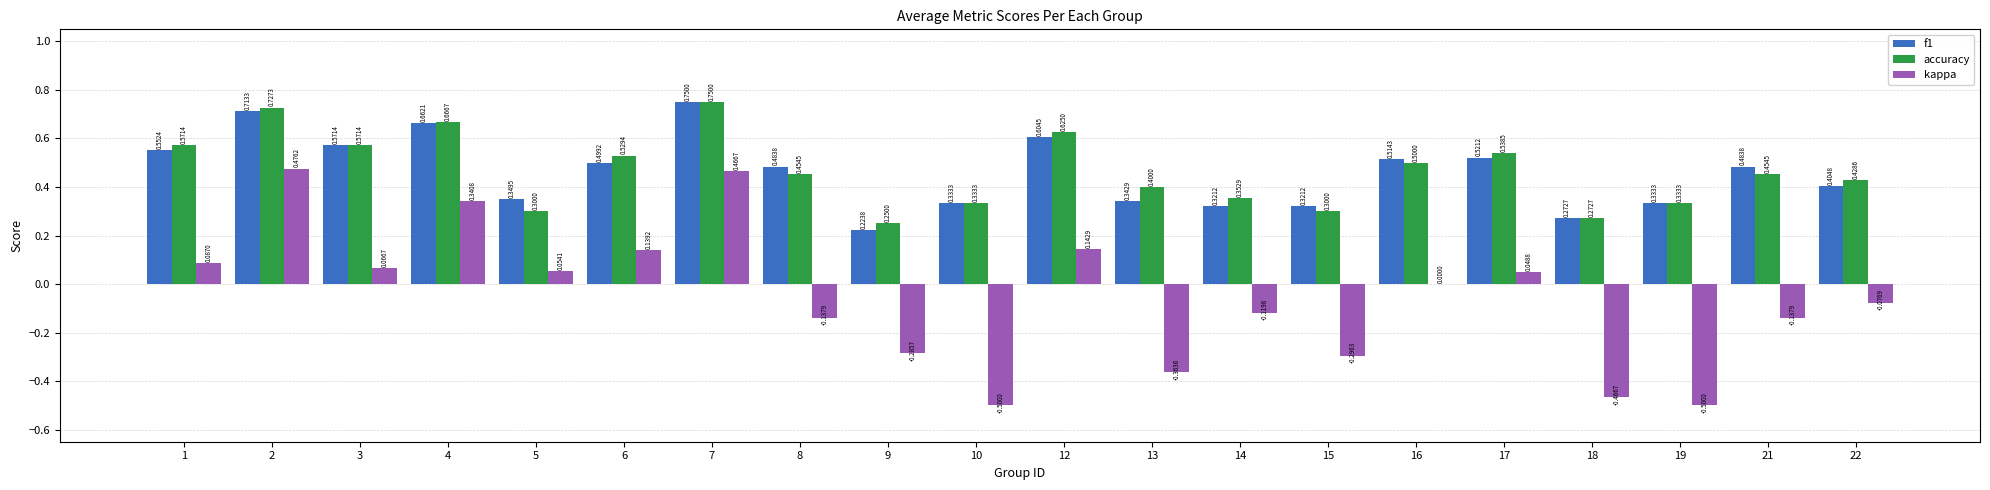

Is the value of kappa at 10 greater than the value of accuracy at 15?

No